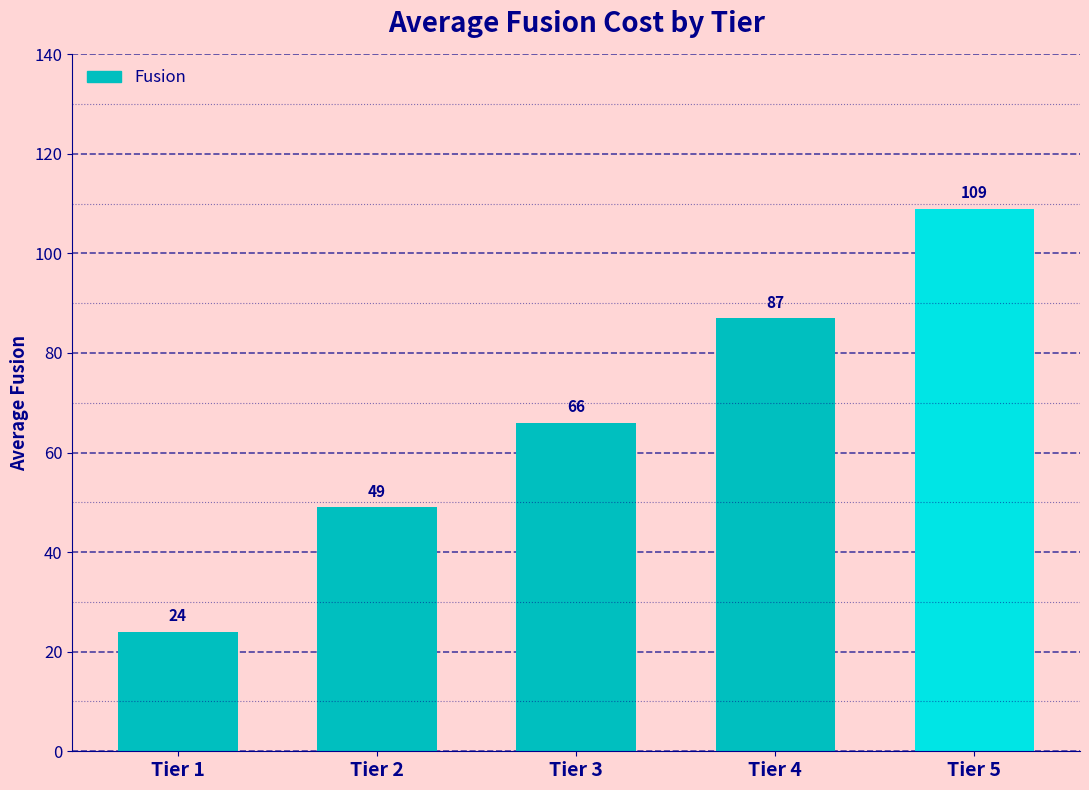

What is the ratio of the value at Tier 4 to the value at Tier 3?

1.3